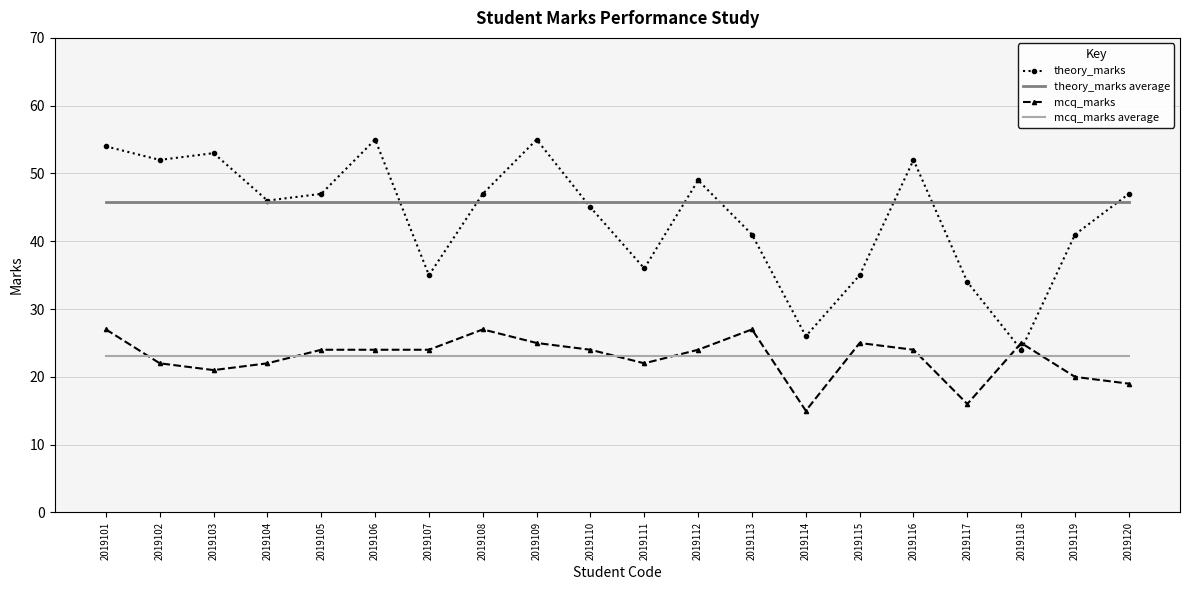

Which series has the largest total across all categories?

theory_marks average